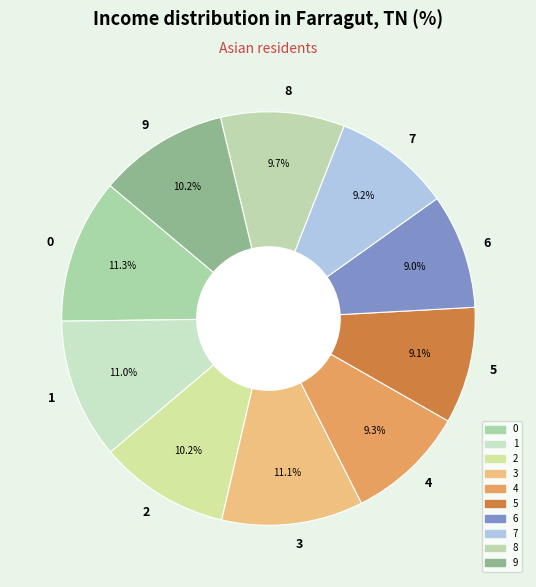

To the nearest percent, what is the average slice percentage?

10%